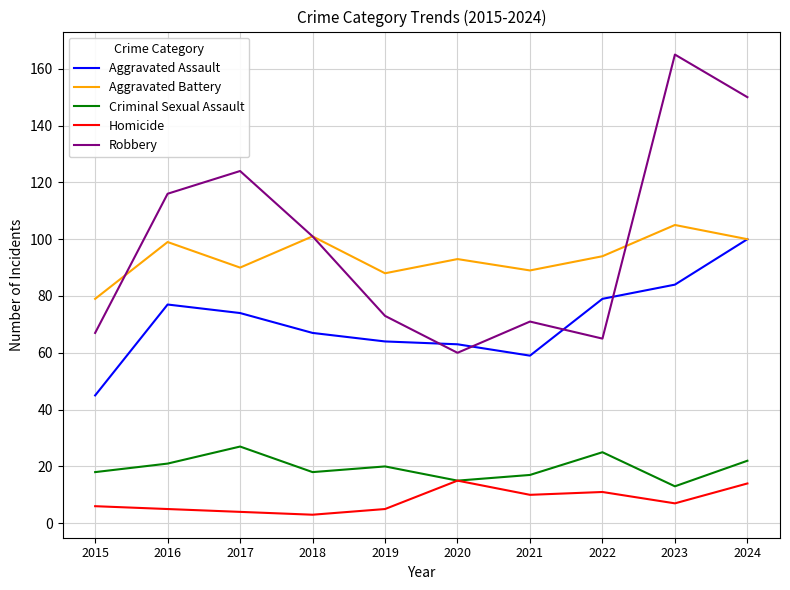

Is it true that Aggravated Battery equals 36 at 2016?

False